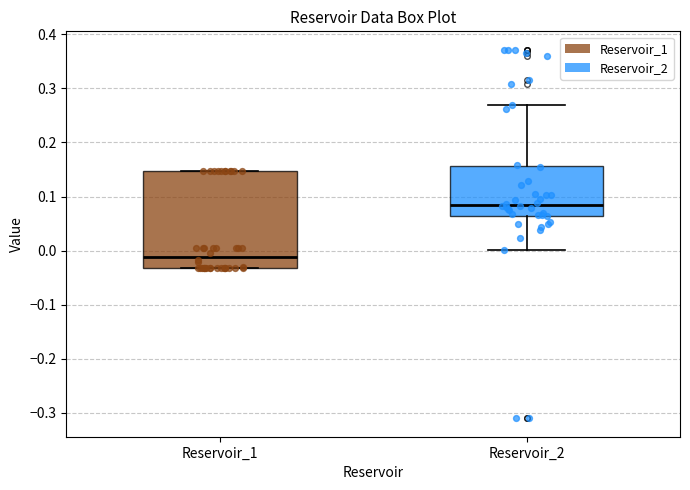

Reading left to right, transcribe this box plot: for each box, give where its median line is, the range the box spans, and where its two whiskers end, as read against the y-axis. The values are not printed on the chart, so give them approximately, as read against the axis.

Reservoir_1: median -0.01, box -0.03 to 0.15, whiskers -0.03 to 0.15
Reservoir_2: median 0.08, box 0.06 to 0.16, whiskers 0.00 to 0.27